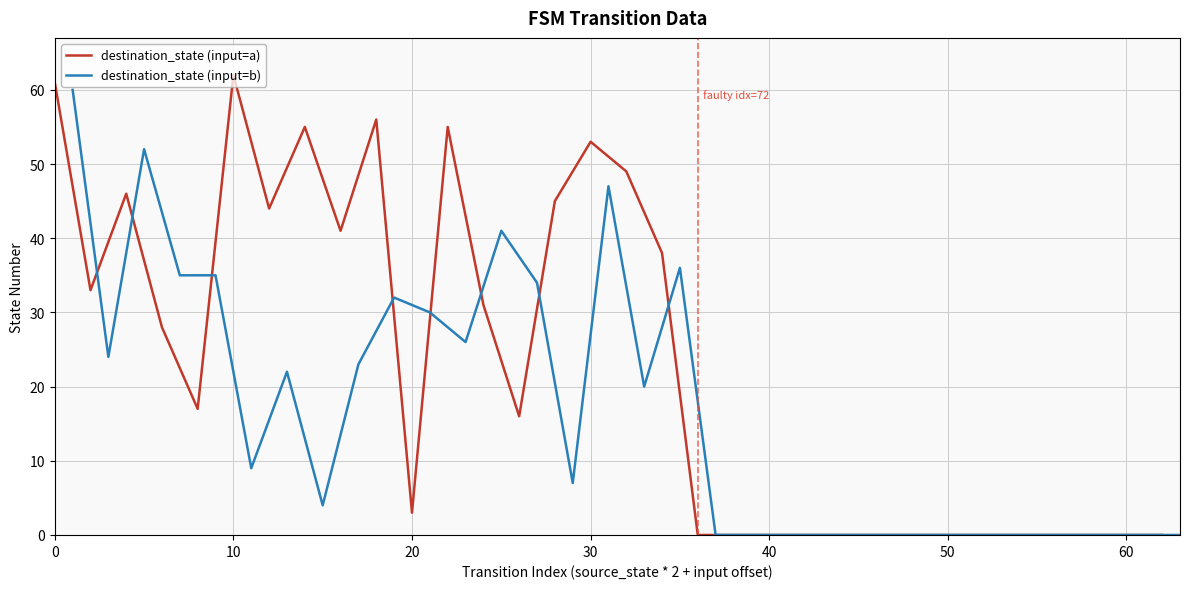

What is the highest value of the destination_state (input=a) series?

62